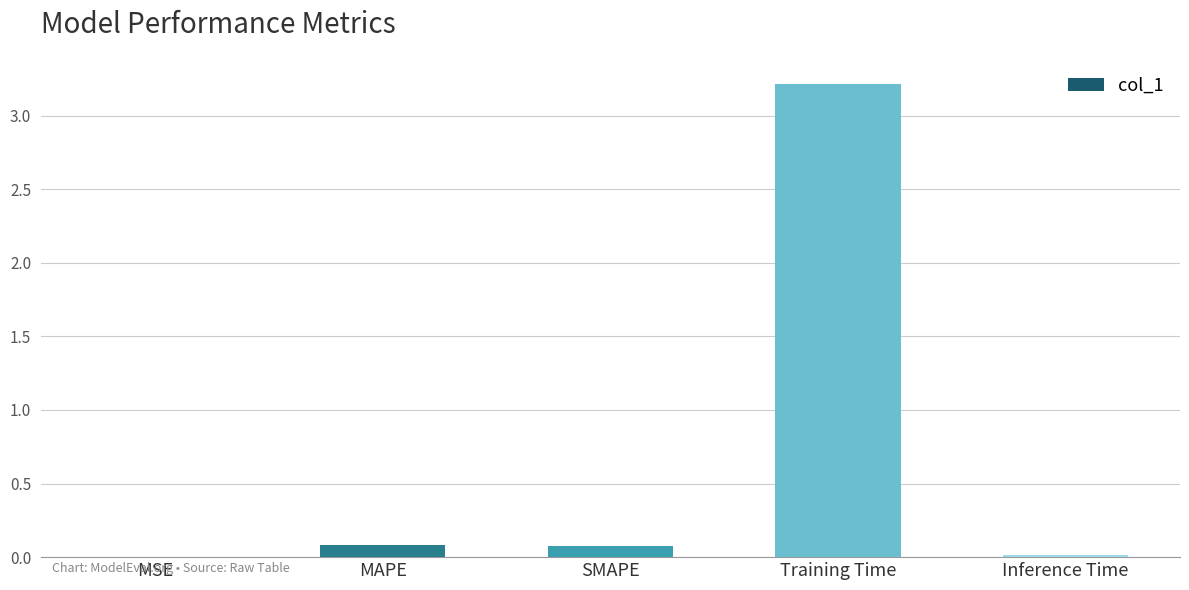

True or false: the data shows 3.2 at Training Time.

True